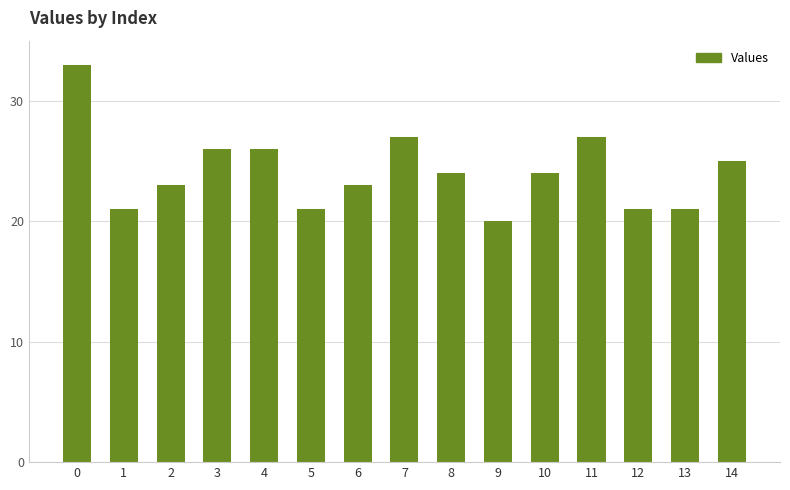

Is it true that the value at 4 is 16?

False